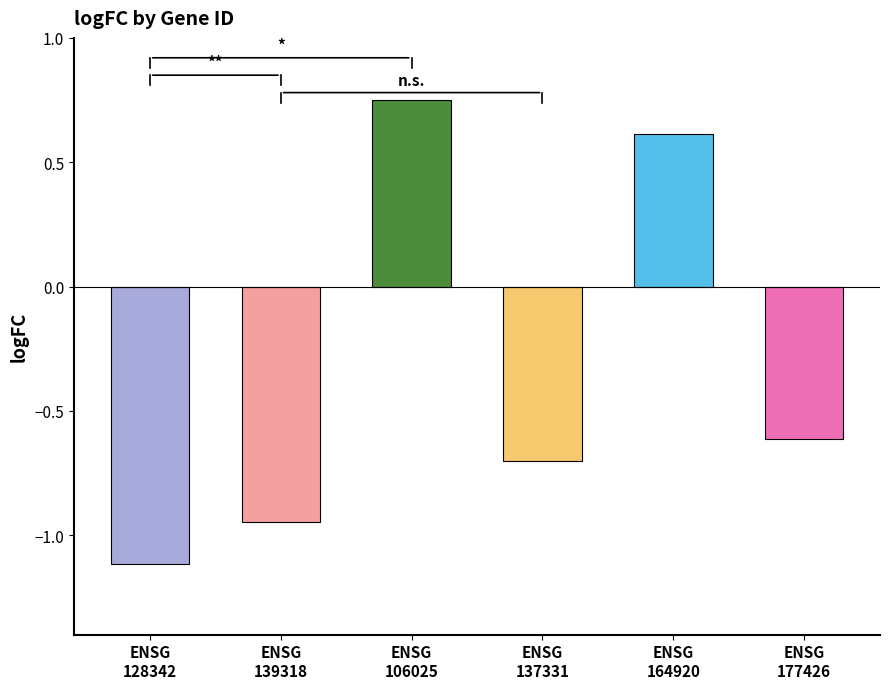

List the labels in order of value, smallest first.

ENSG00000128342, ENSG00000139318, ENSG00000137331, ENSG00000177426, ENSG00000164920, ENSG00000106025